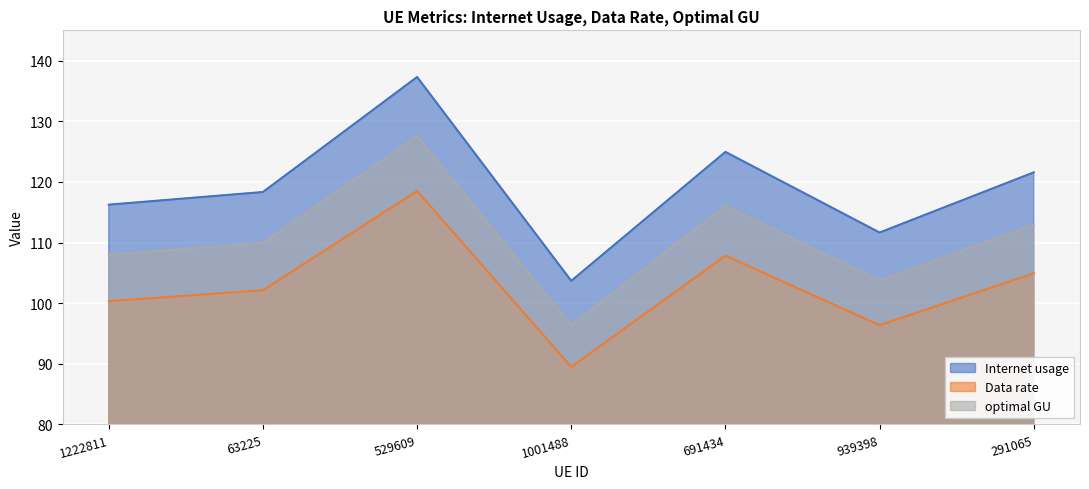

Which series has the largest total across all categories?

Internet usage